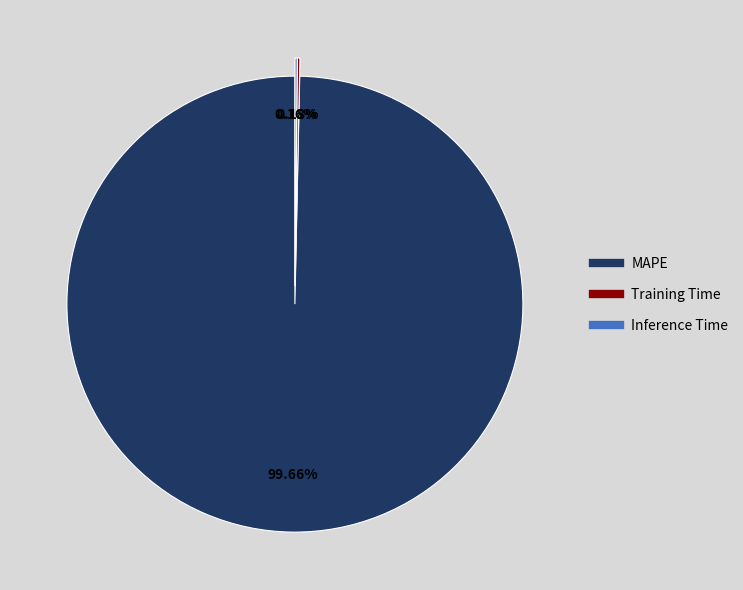

Does any single category account for the majority?

Yes